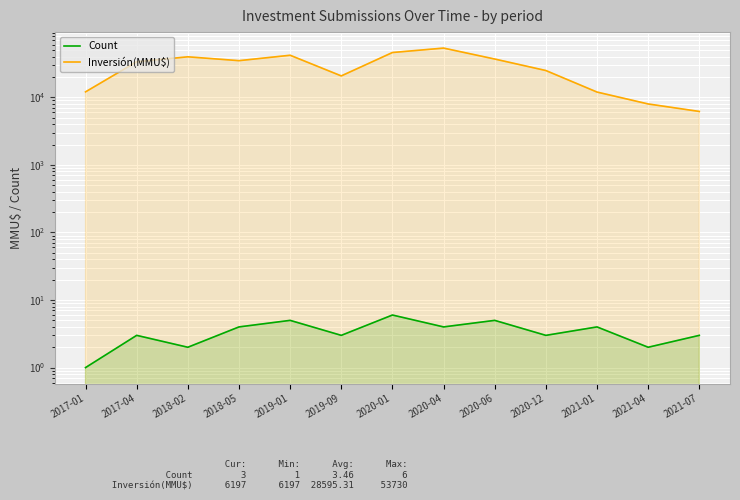

Rank the series by their maximum value, from highest to lowest.

Inversión(MMU$), Count